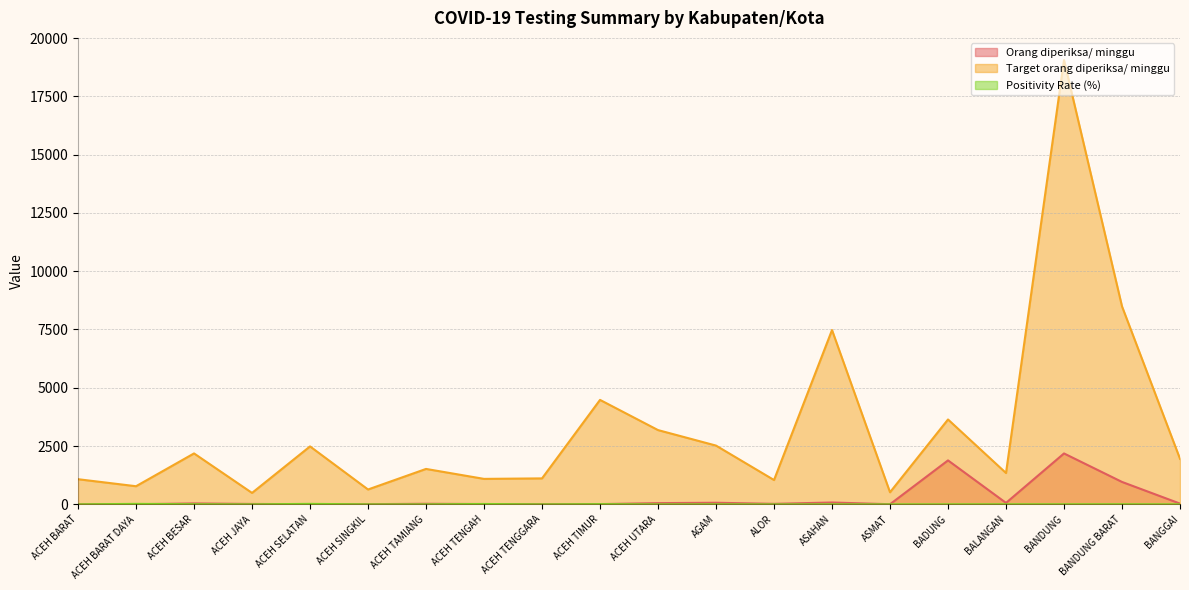

What is the label of the 16th point from the right?

ACEH SELATAN